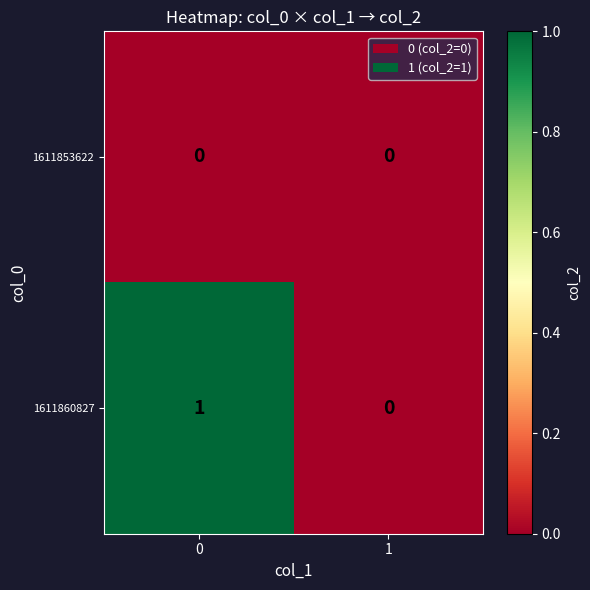

What is the difference between the highest and lowest values at 0?

1